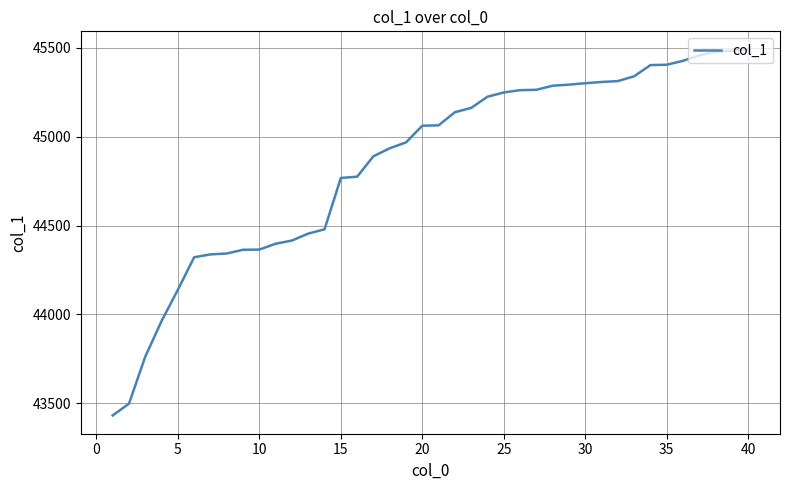

How many lines are shown in the chart?

1